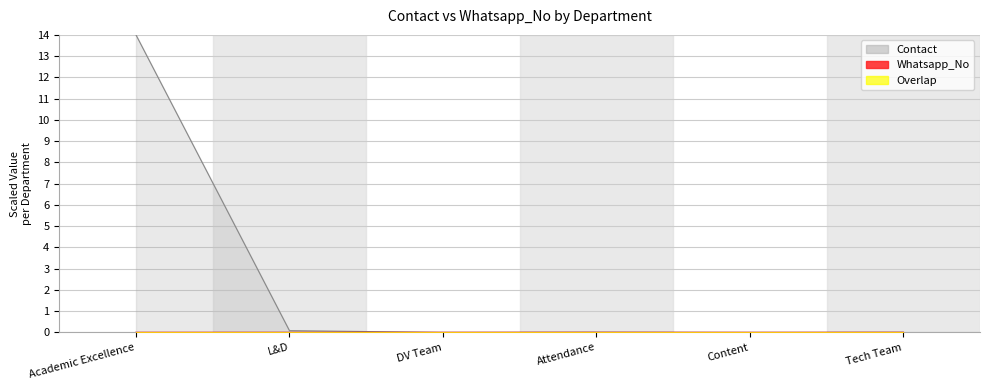

List the series in order of their peak value, lowest first.

Whatsapp_No, Contact